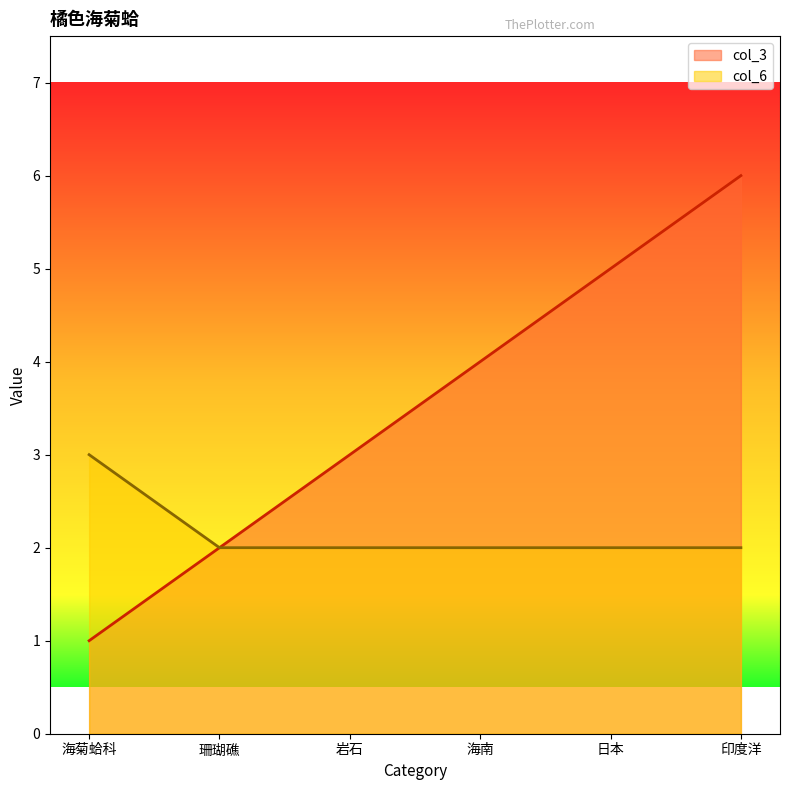

Rank the series by their average value, from lowest to highest.

col_6, col_3